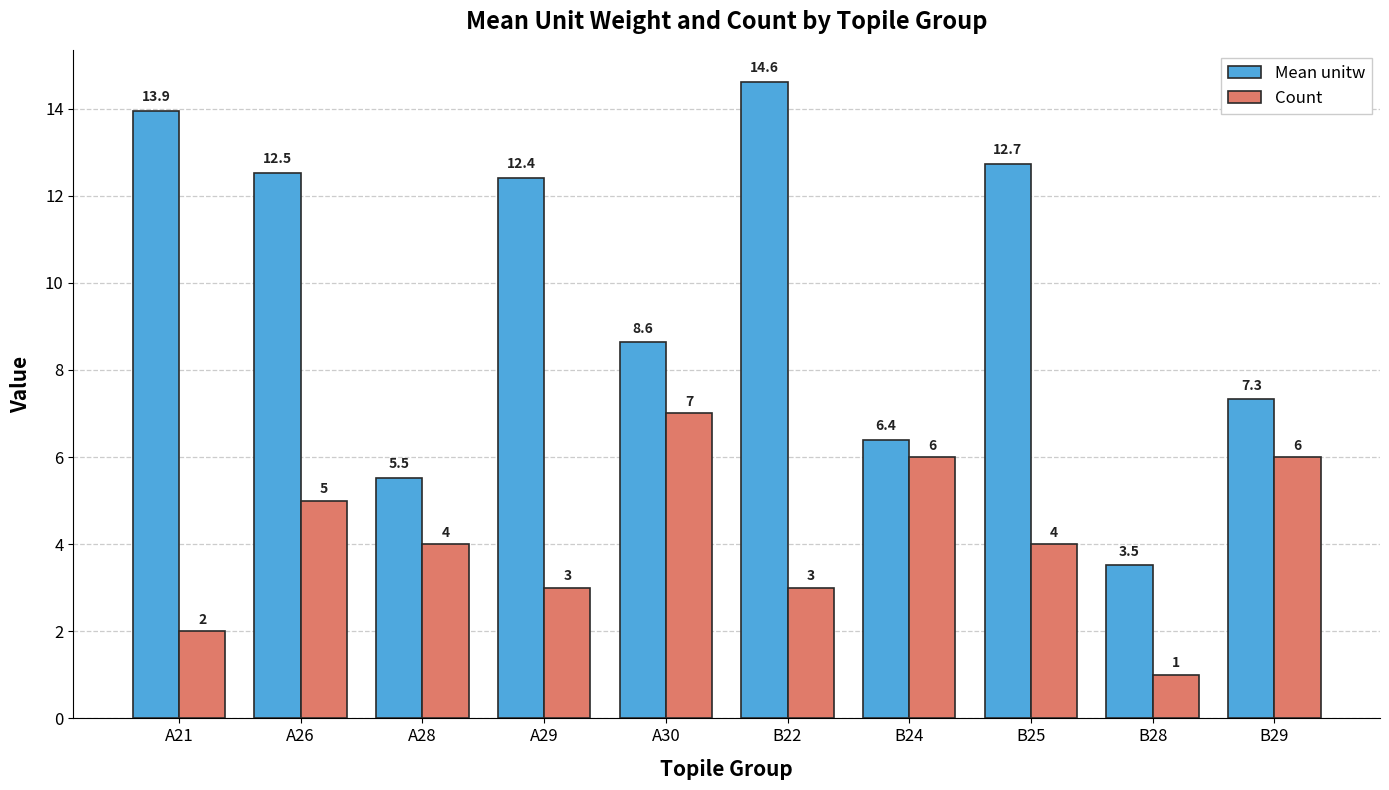

True or false: Count has a value of 1.0 at B28.

True